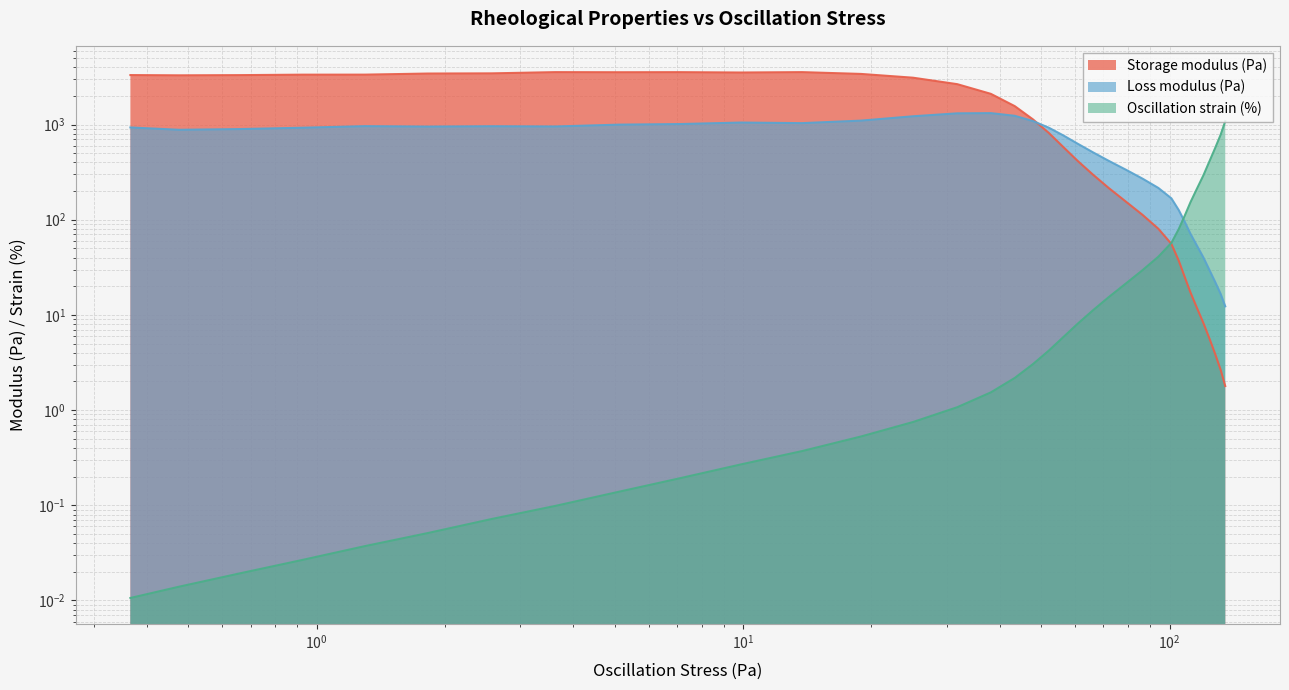

What is the value of the Storage modulus (Pa) point at the 17th from the left?

1561.1